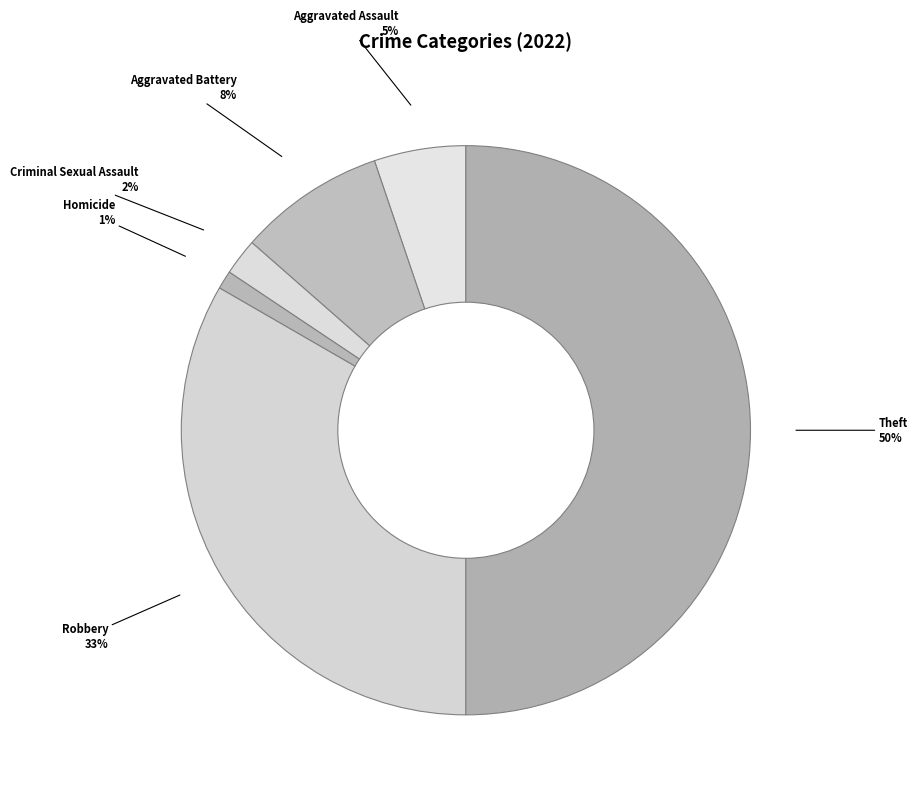

To the nearest percent, what portion does Aggravated Battery represent?

8%